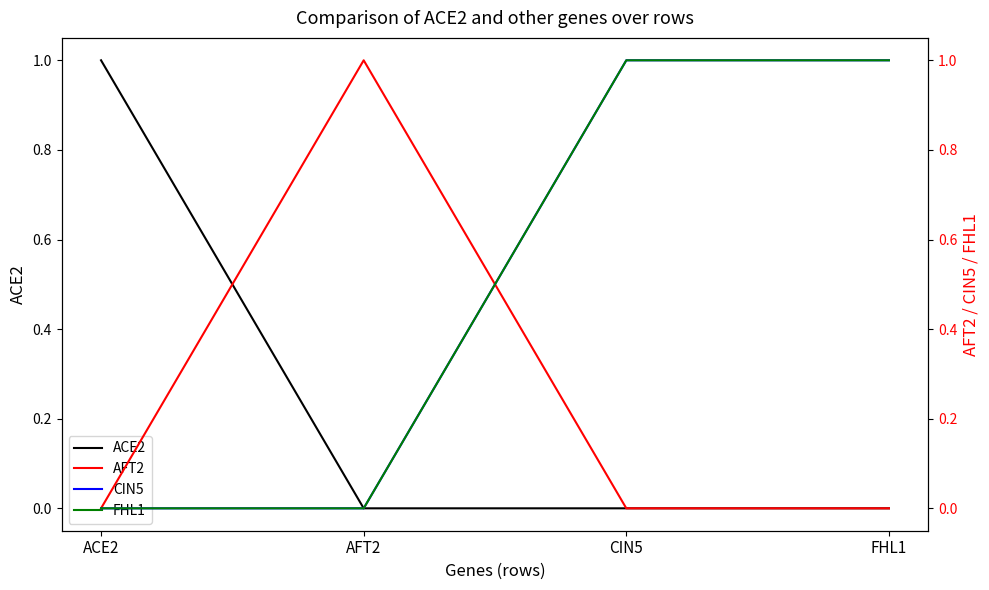

Which series has the largest range (max minus min)?

ACE2